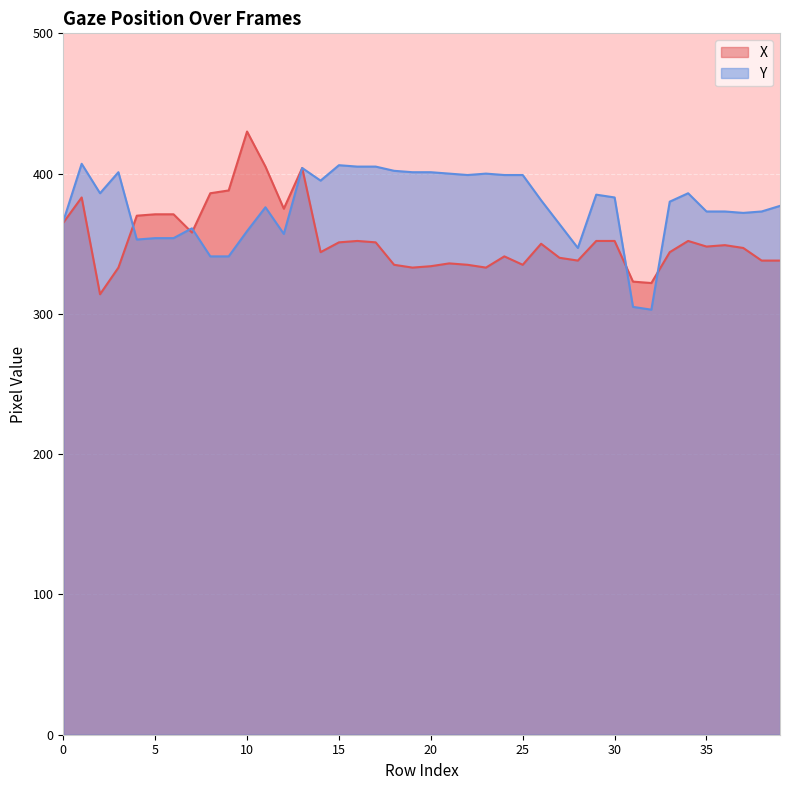

What is the value of the Y point at the 18th from the left?

405